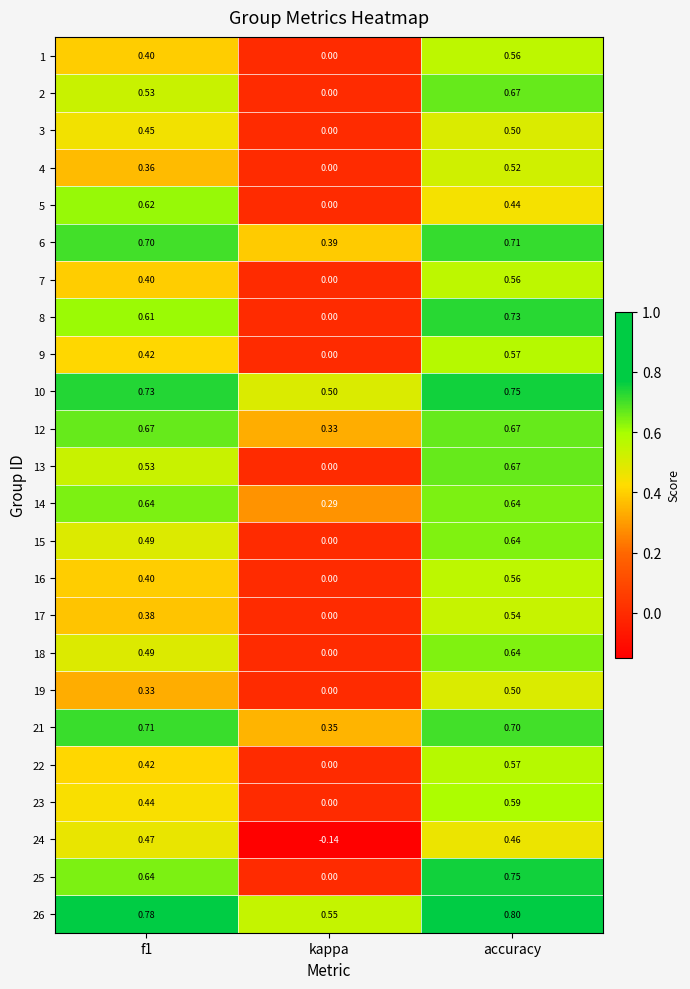

Is the value of 19 at accuracy greater than the value of 1 at accuracy?

No